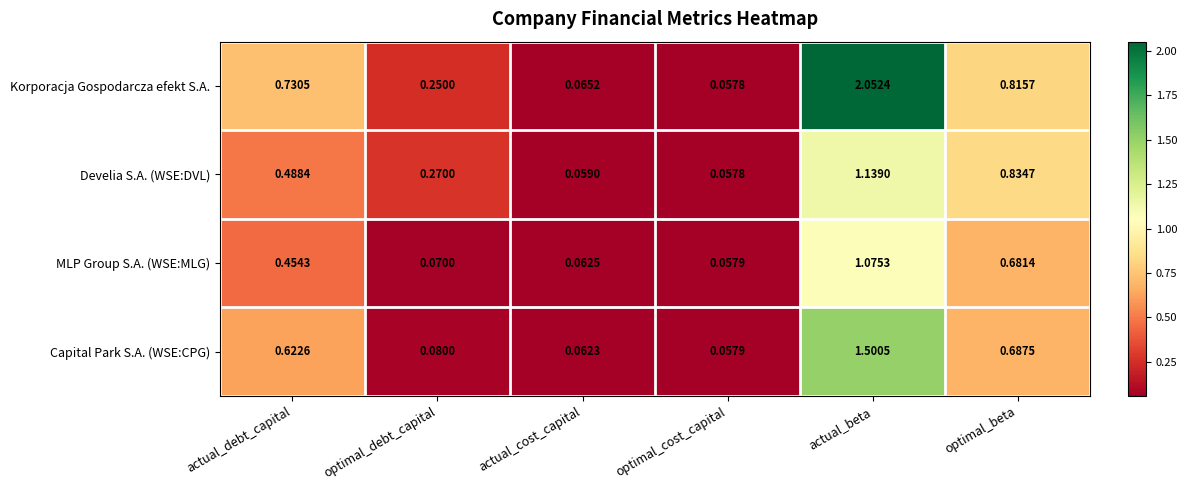

Which series has the widest spread of values?

Korporacja Gospodarcza efekt S.A.